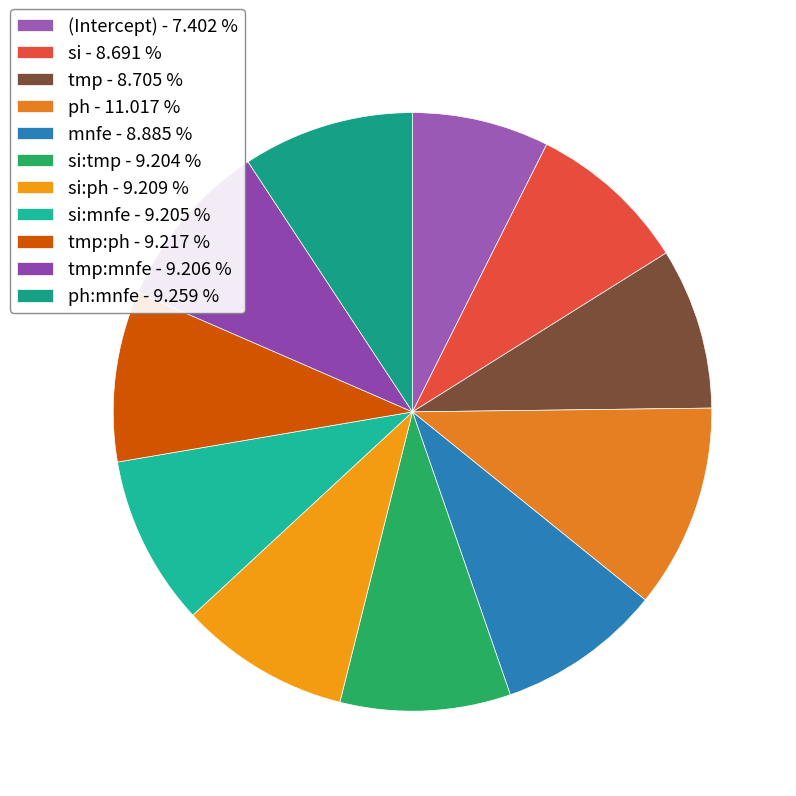

How many segments does this pie chart have?

11